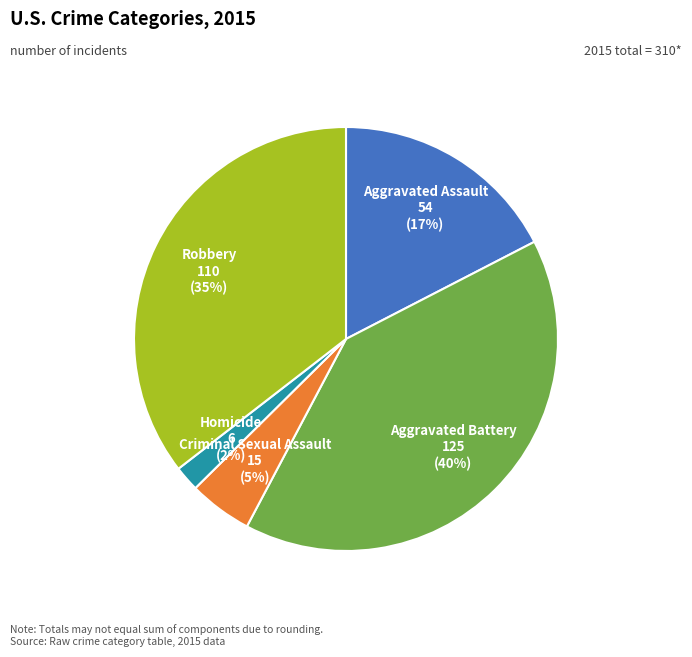

Count the number of slices in the pie.

5